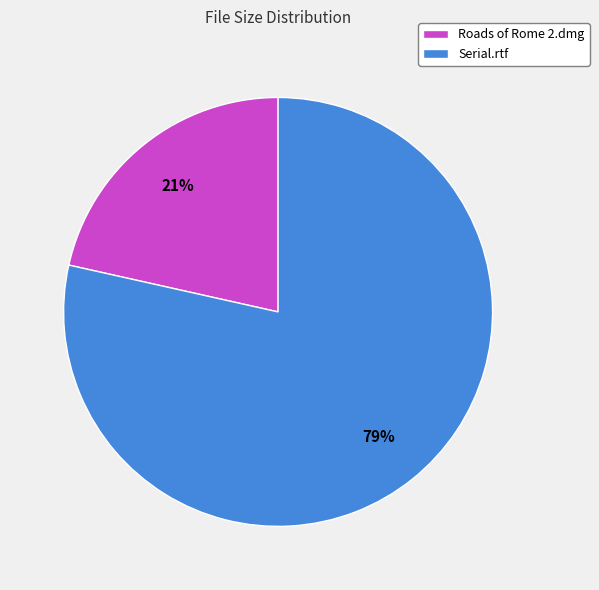

Is it true that Serial.rtf is 79% of the pie?

True